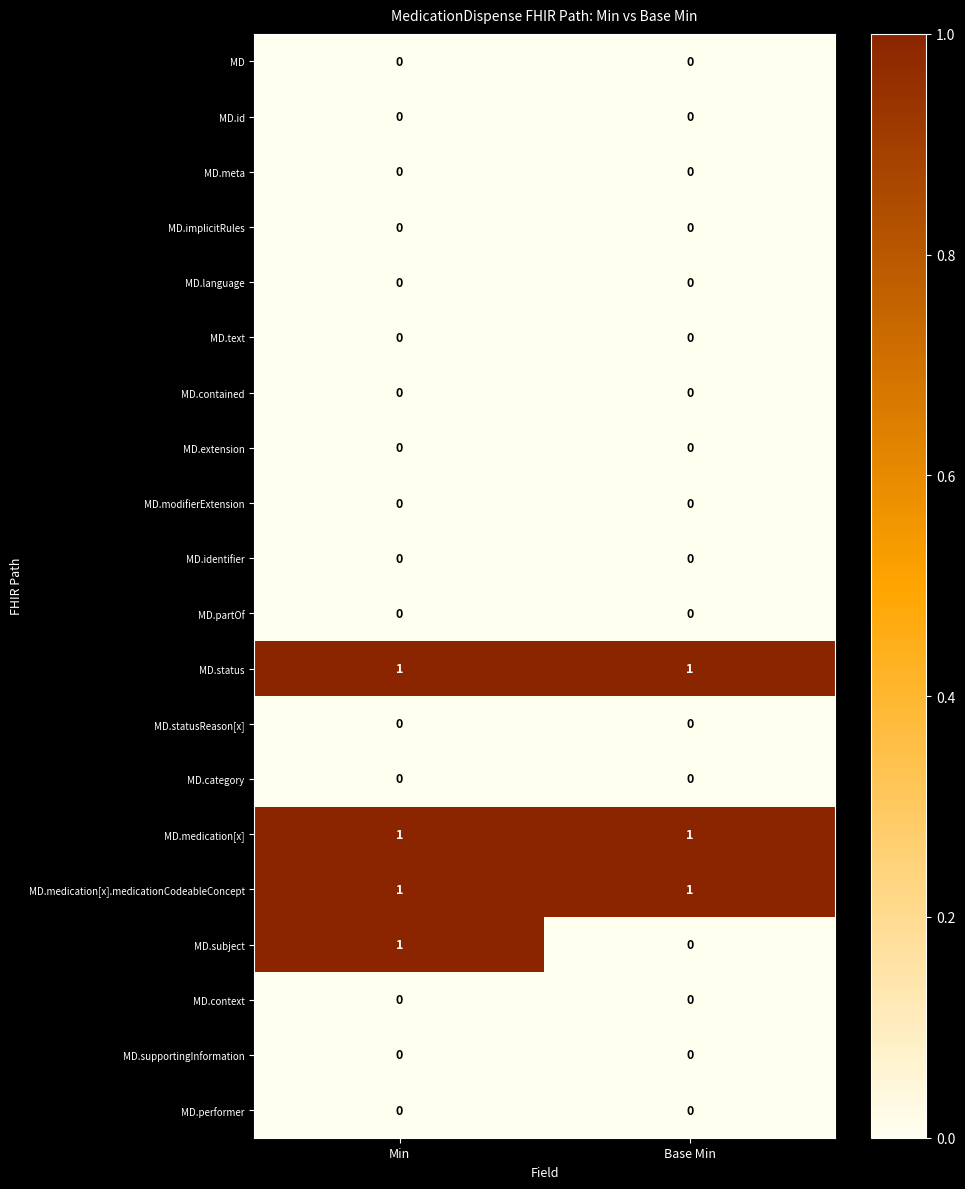

What is the difference between the highest and lowest values at Min?

1